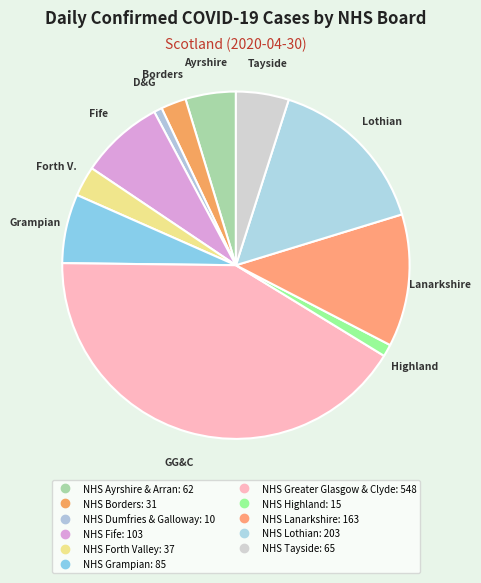

Which slice is the smallest?

NHS Dumfries & Galloway